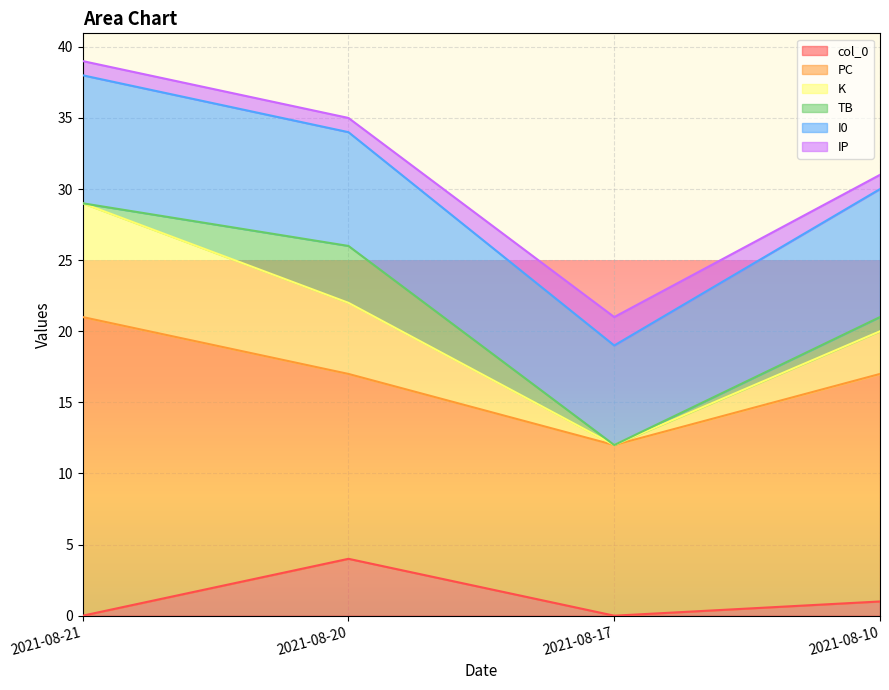

At how many categories does at least one series exceed 1?

4